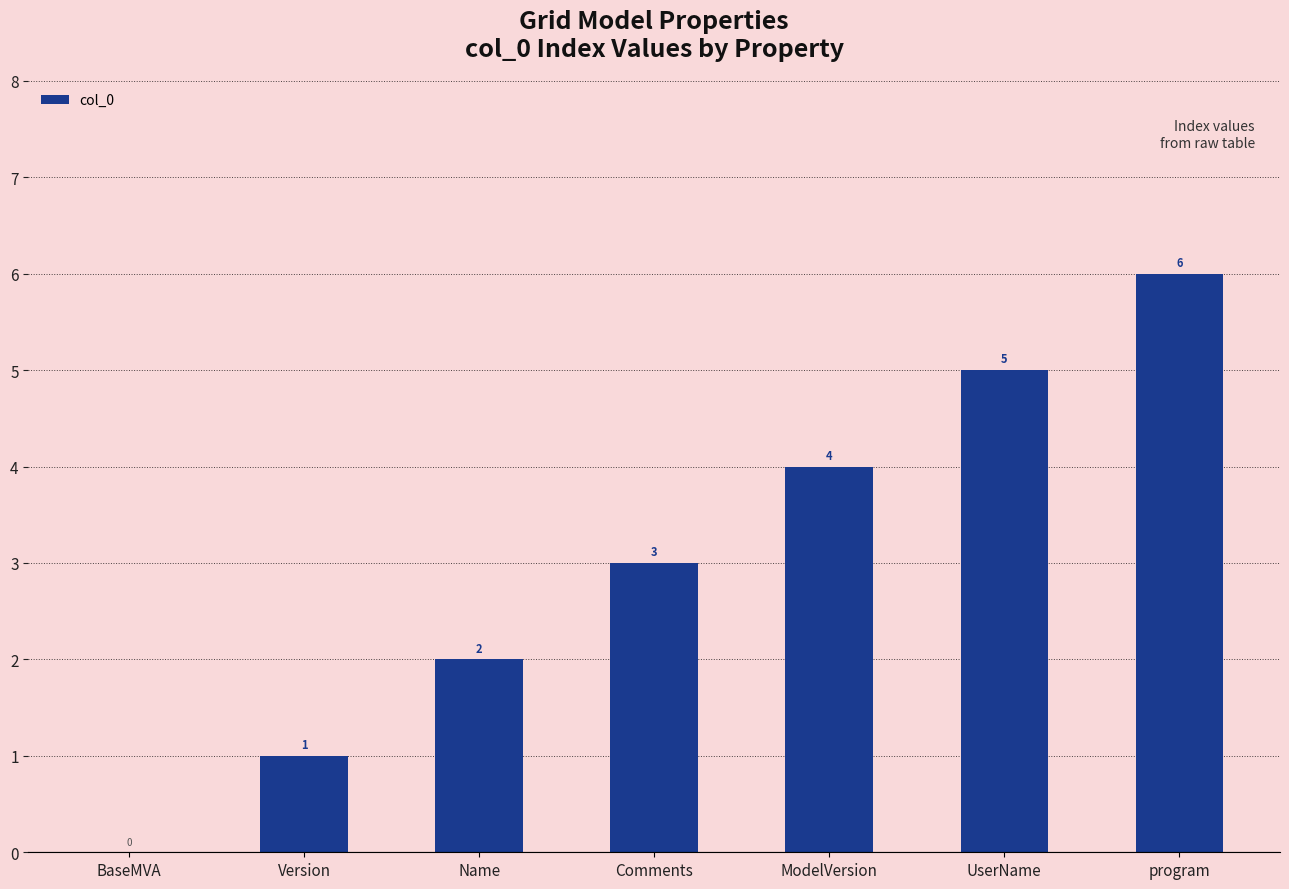

Are the bars grouped side by side (vs. stacked)?

No